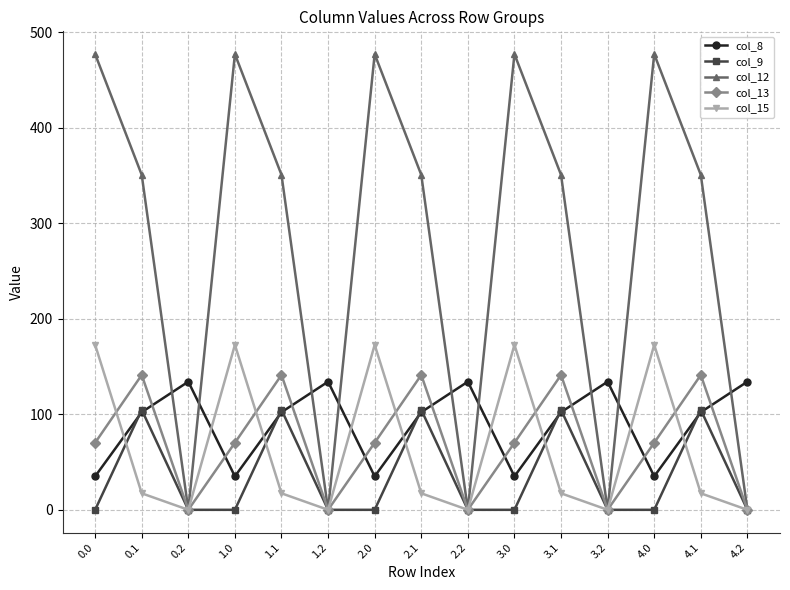

Reading left to right, transcribe all the data shown in this chart.

col_8: 35.0	102.3	134.2	35.0	102.3	134.2	35.0	102.3	134.2	35.0	102.3	134.2	35.0	102.3	134.2
col_9: 0.0	104.8	0.0	0.0	104.8	0.0	0.0	104.8	0.0	0.0	104.8	0.0	0.0	104.8	0.0
col_12: 477.2	350.8	0.0	477.2	350.8	0.0	477.2	350.8	0.0	477.2	350.8	0.0	477.2	350.8	0.0
col_13: 70.2	141.2	0.0	70.2	141.2	0.0	70.2	141.2	0.0	70.2	141.2	0.0	70.2	141.2	0.0
col_15: 172.8	17.3	0.0	172.8	17.3	0.0	172.8	17.3	0.0	172.8	17.3	0.0	172.8	17.3	0.0